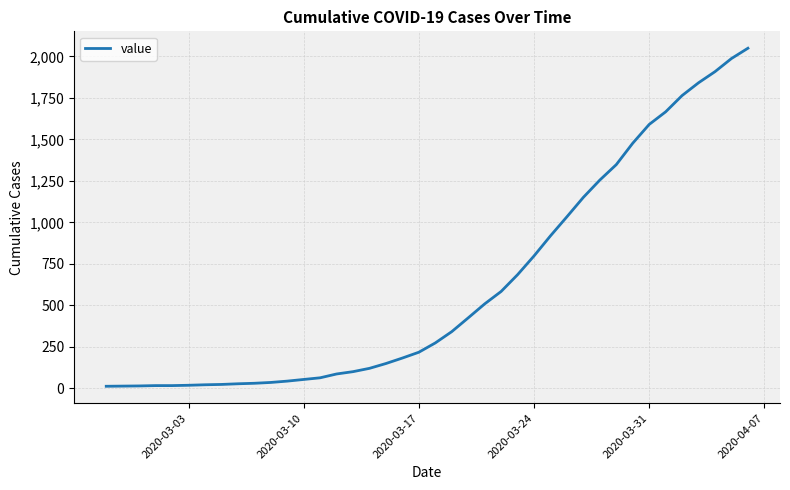

What is the difference between the maximum and minimum values?

2036